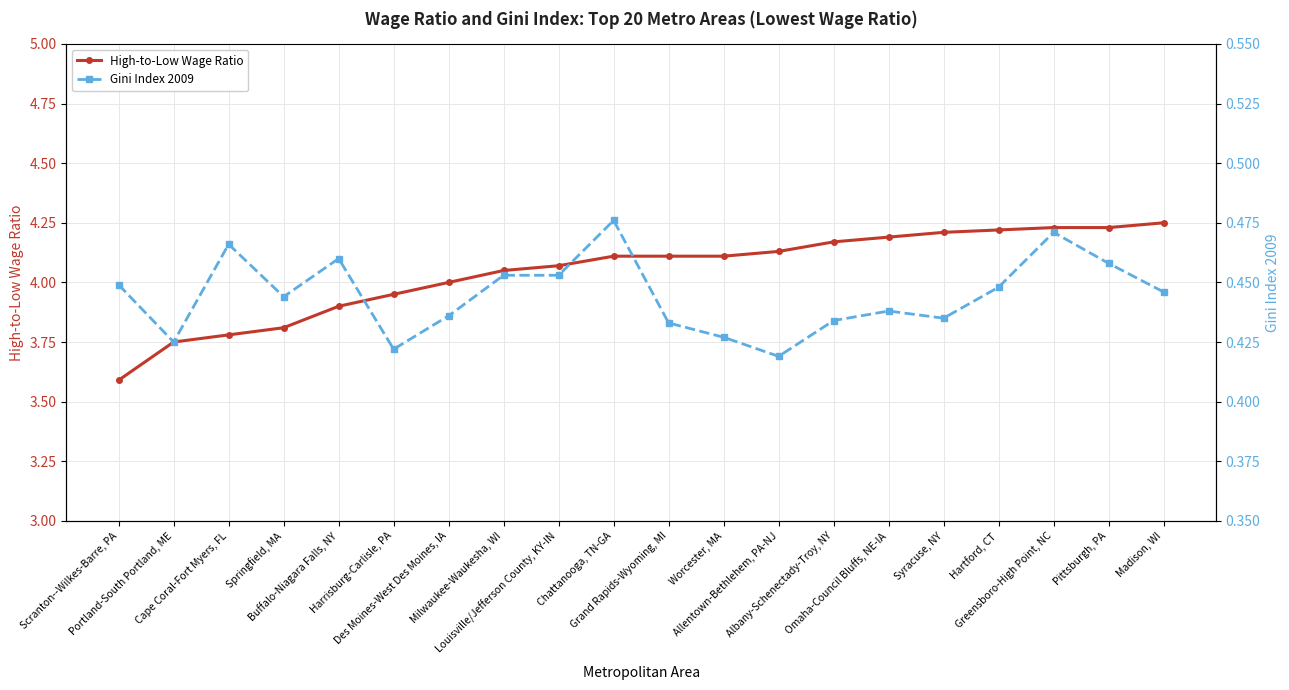

The High-to-Low Wage Ratio series shows 4.1 at Grand Rapids-Wyoming, MI. True or false?

True